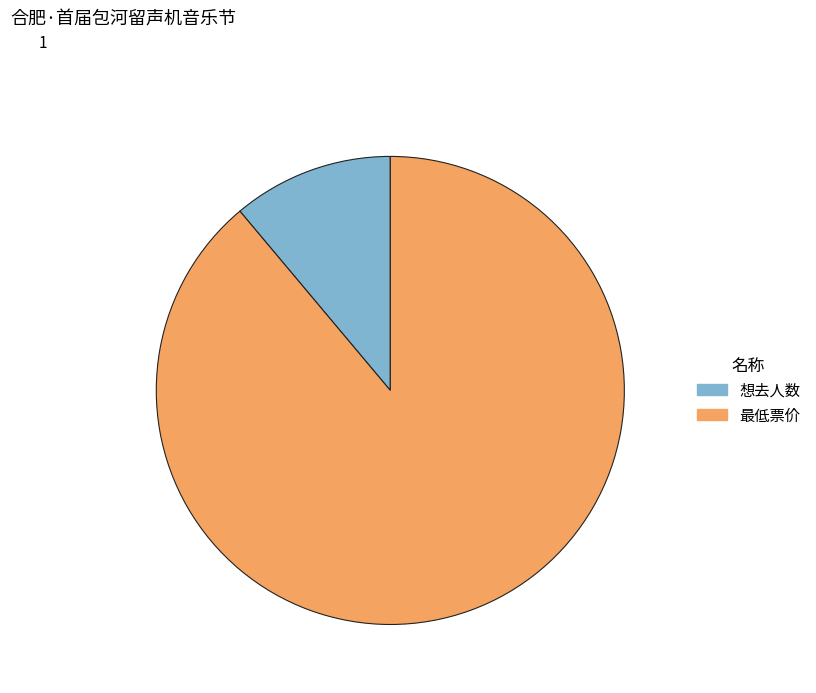

Which slice represents more than half of the pie?

最低票价